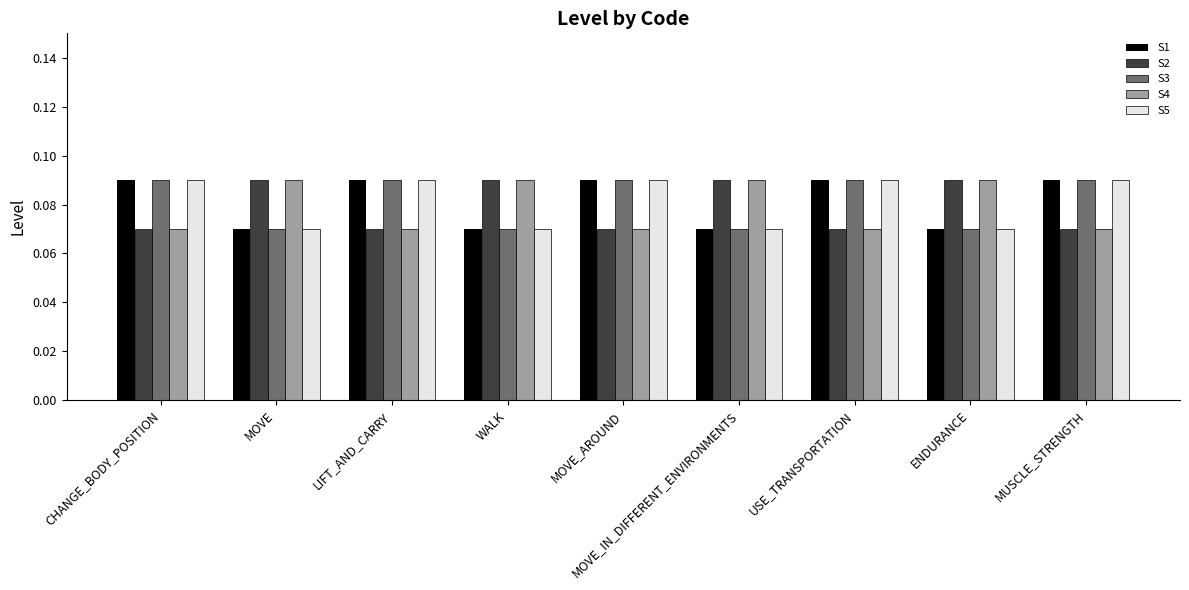

Count the S2 values in the range 0 to 1.

9